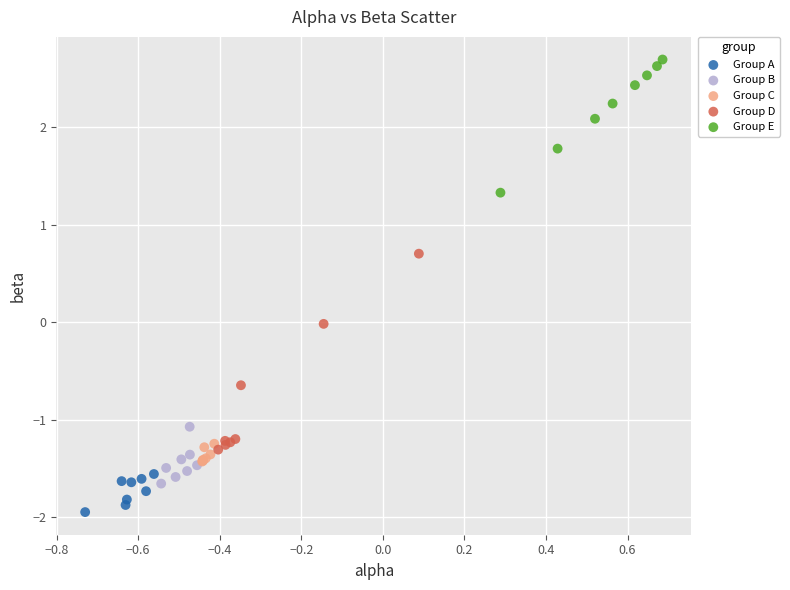

Which series has the widest spread of Y values?

Group D